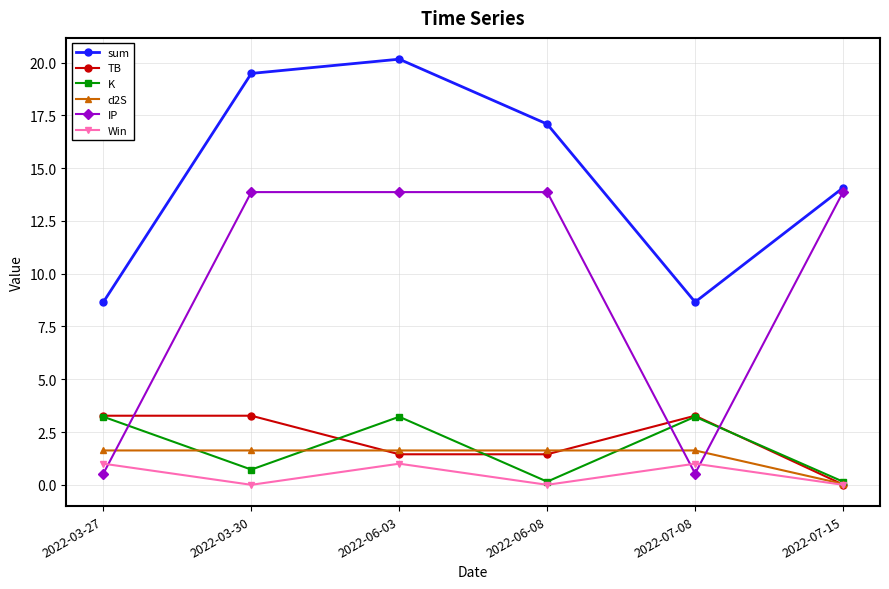

What is the average value of the K series?

1.8